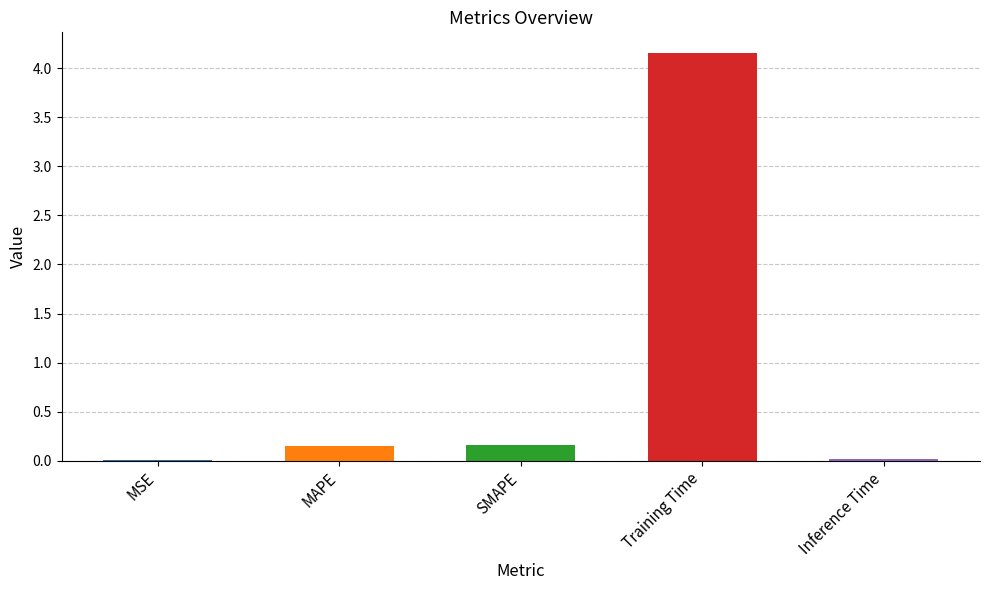

The value at SMAPE is 0.3. True or false?

False